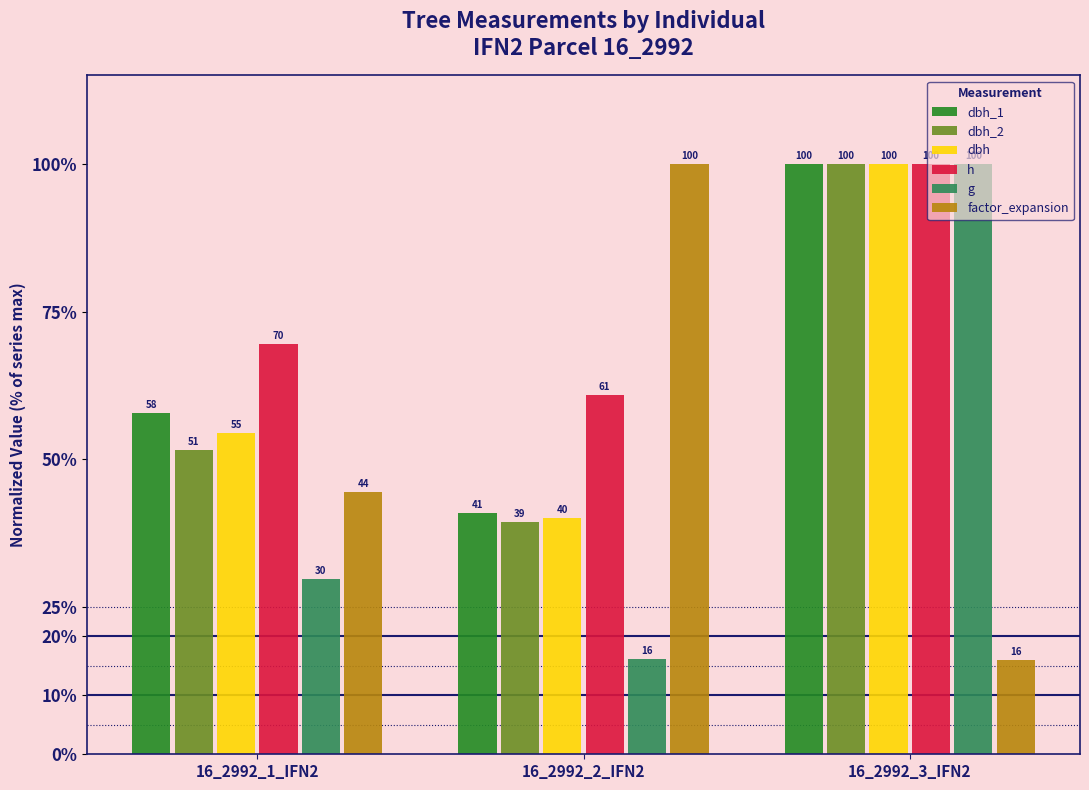

How many categories are shown in the chart?

3